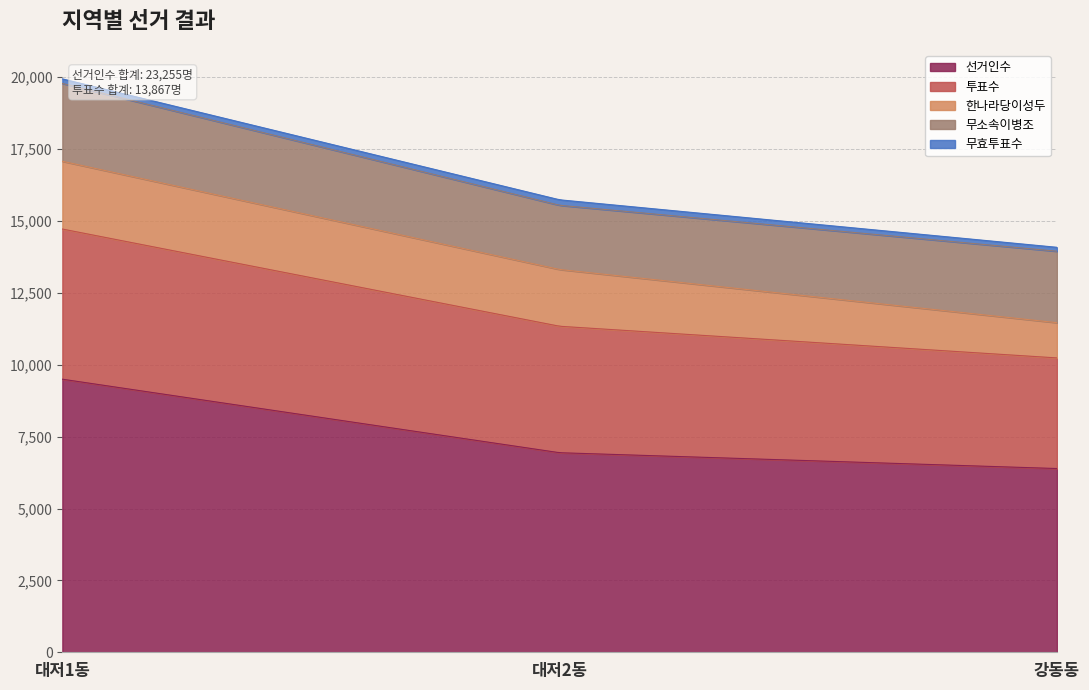

What is the label of the 1st point from the right?

강동동